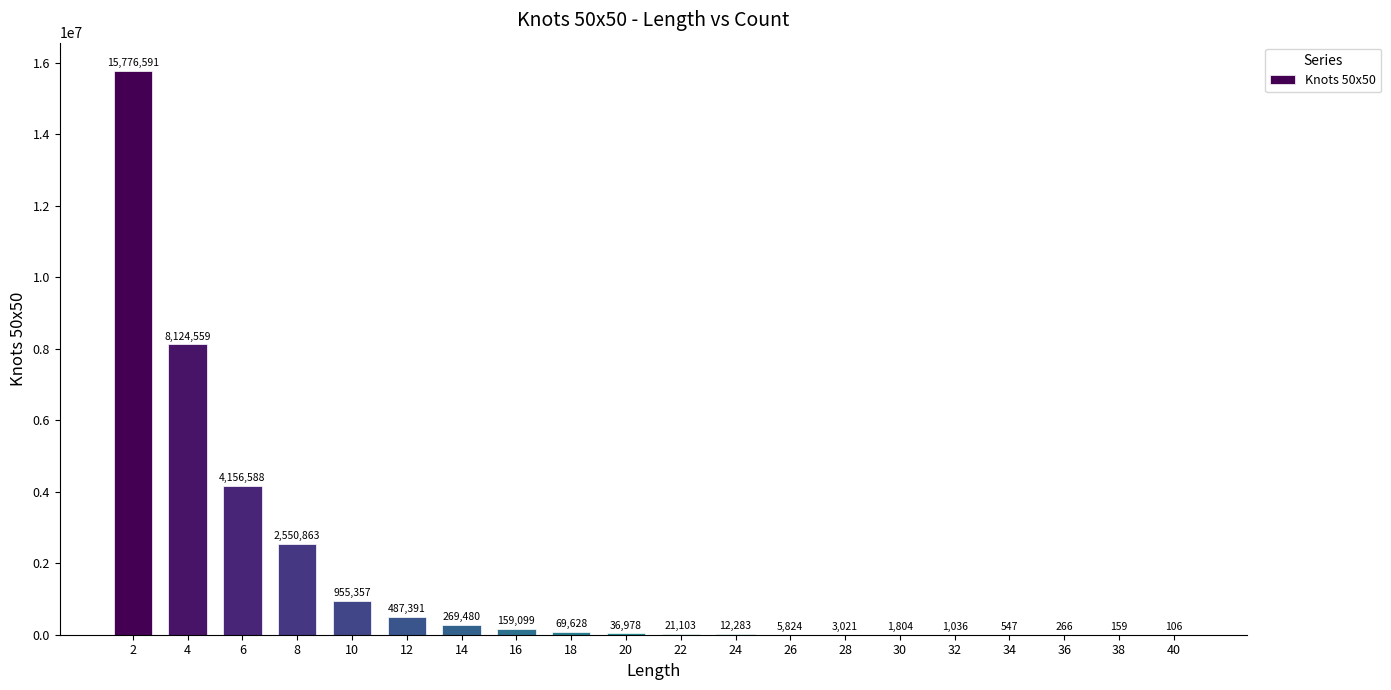

At which category does the chart reach its peak across all series?

2